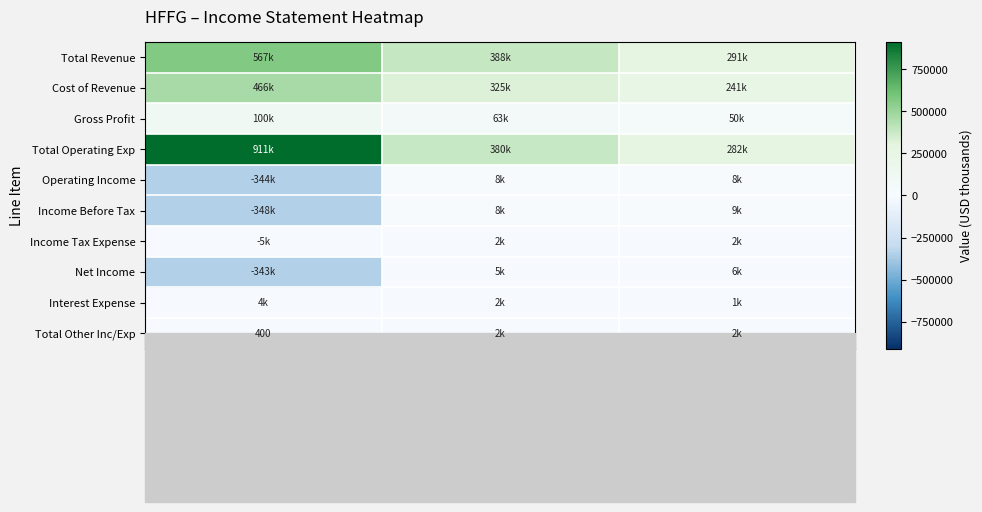

What is the difference between the second highest and minimum values in the Total Other Inc/Exp series?

1100